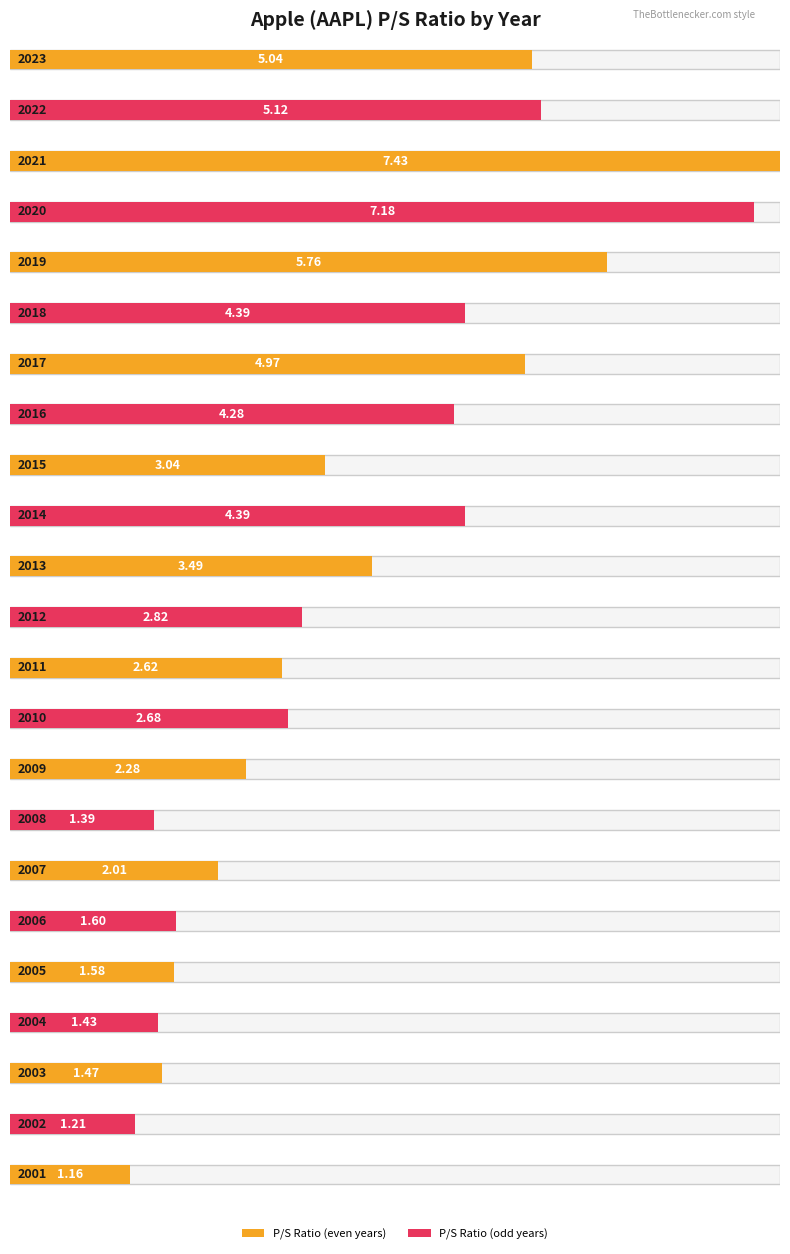

What is the smallest value displayed?

1.2